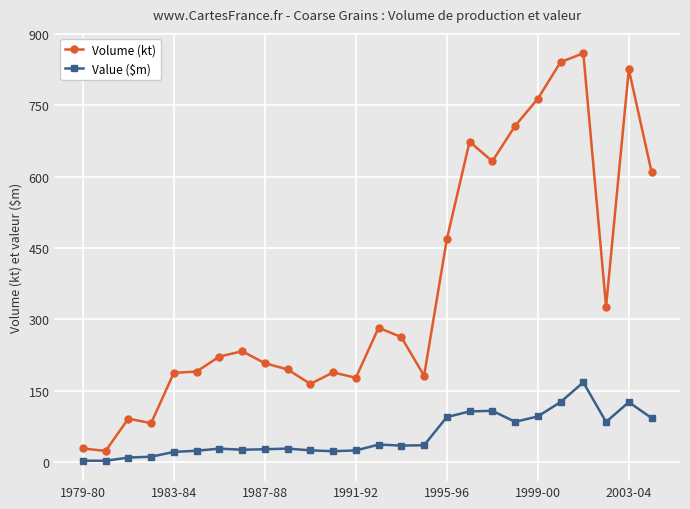

How many values in the Value ($m) series are below 34?

13